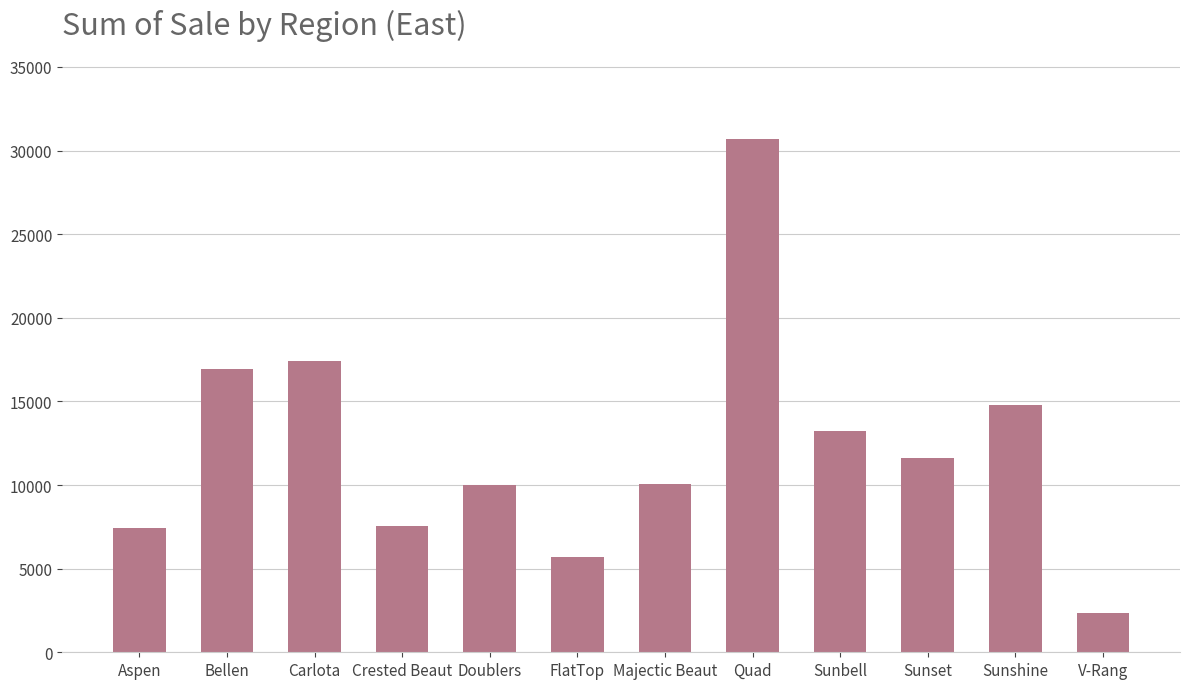

At which category does the chart reach its peak across all series?

Quad